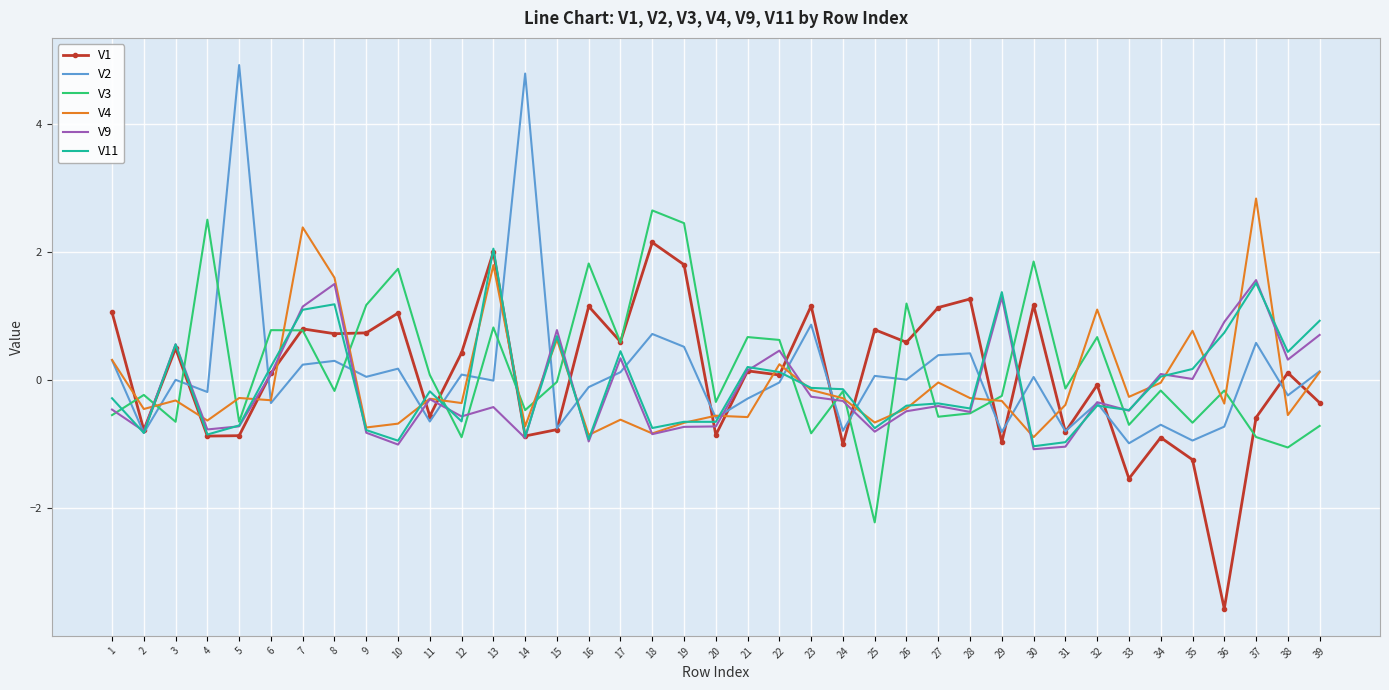

True or false: V9 has a value of -0.2 at 4.

False